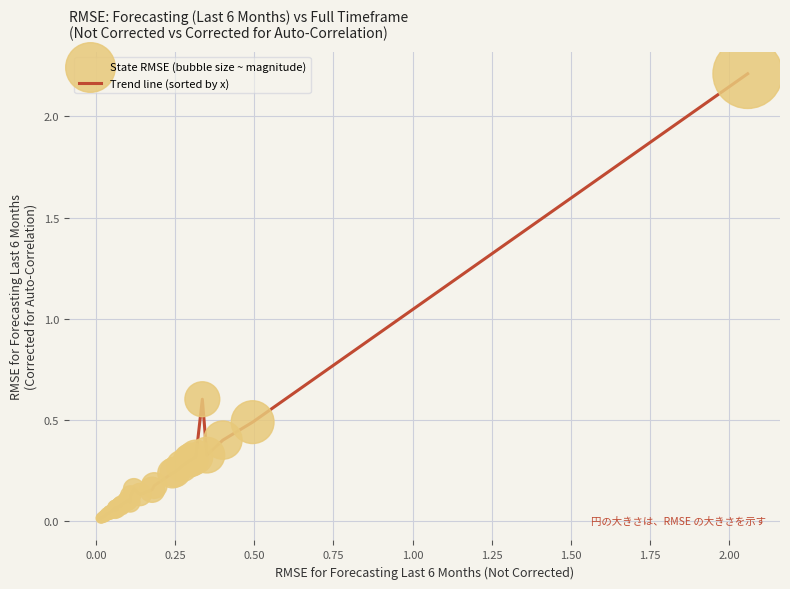

What is the difference between the maximum and minimum values?

2.2